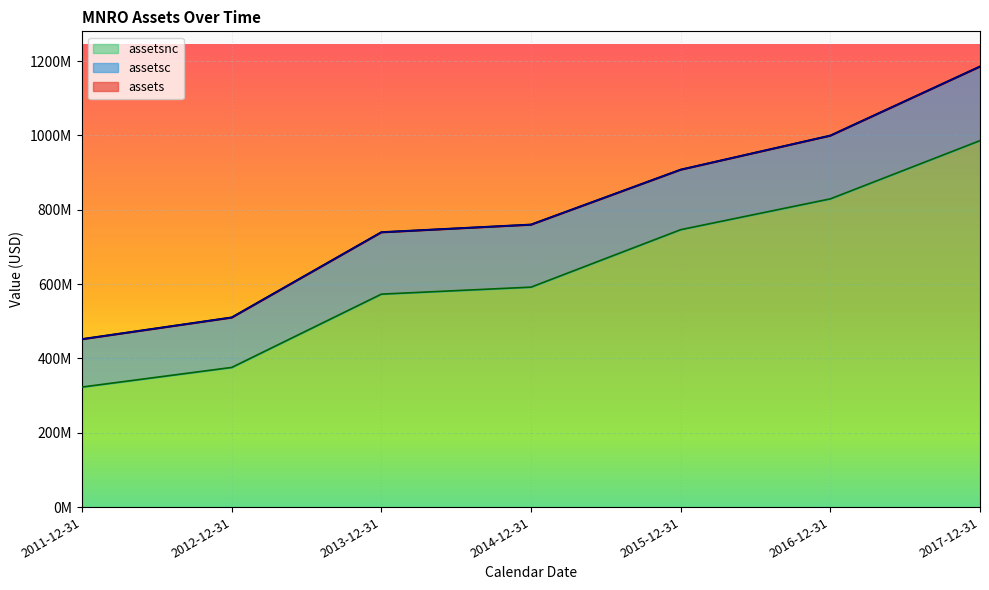

At which category is the sum across all series the highest?

2017-12-31